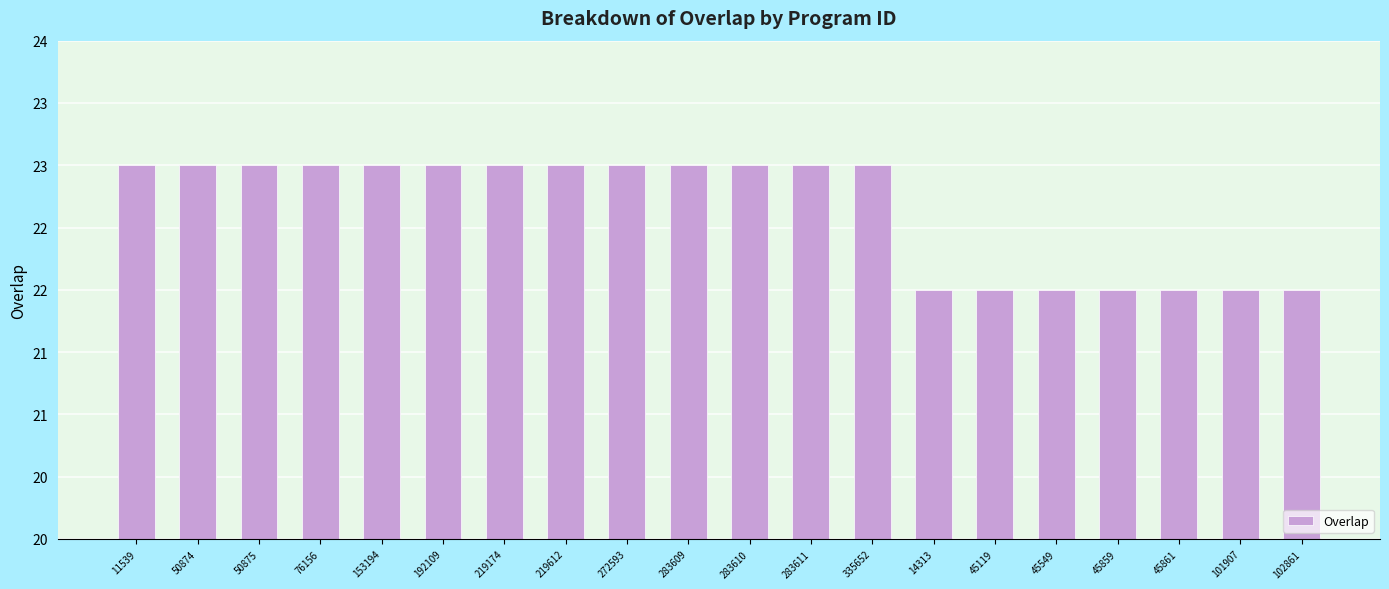

What is the label of the 9th bar from the left?

272593